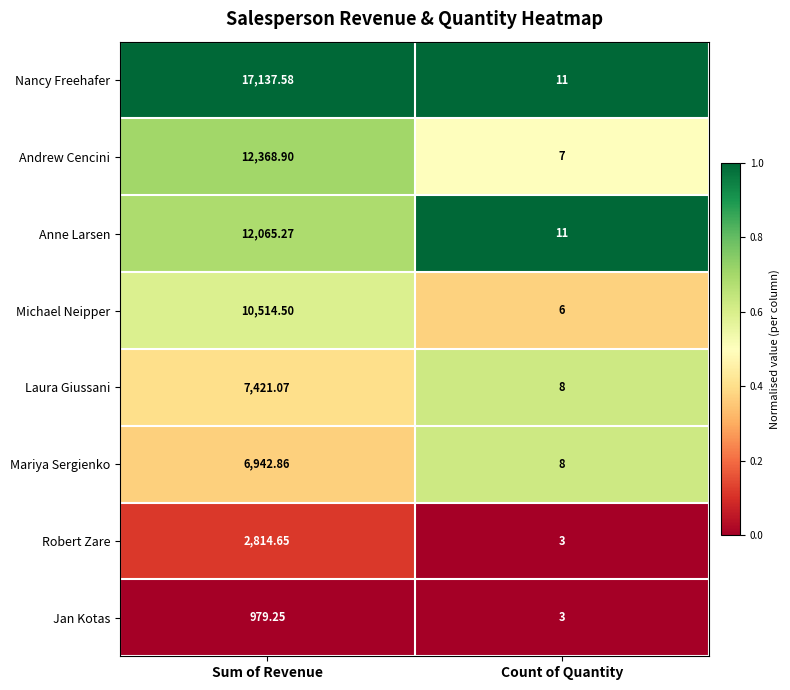

At which category is the sum across all series the highest?

Sum of Revenue